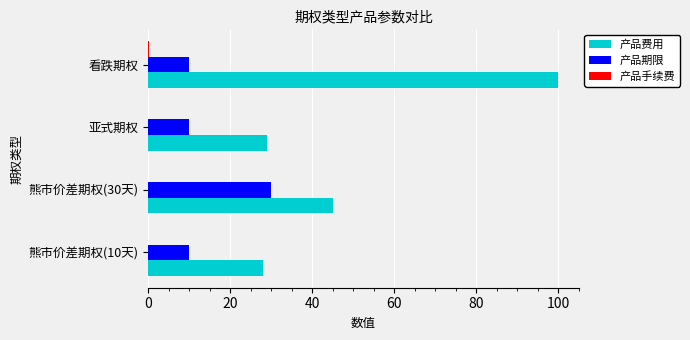

Is it true that 产品费用 equals 100.0 at 看跌期权?

True